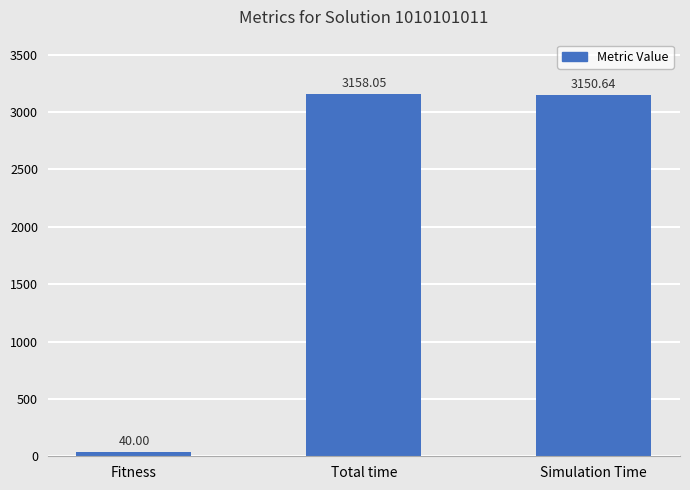

At which label does the data first exceed 3150?

Total time